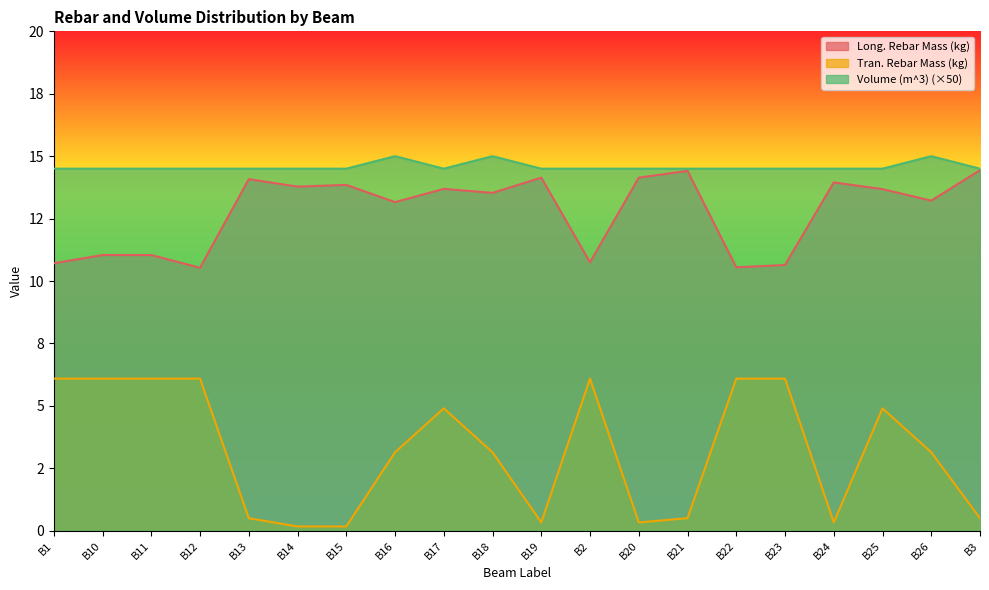

At how many categories does at least one series exceed 10?

20